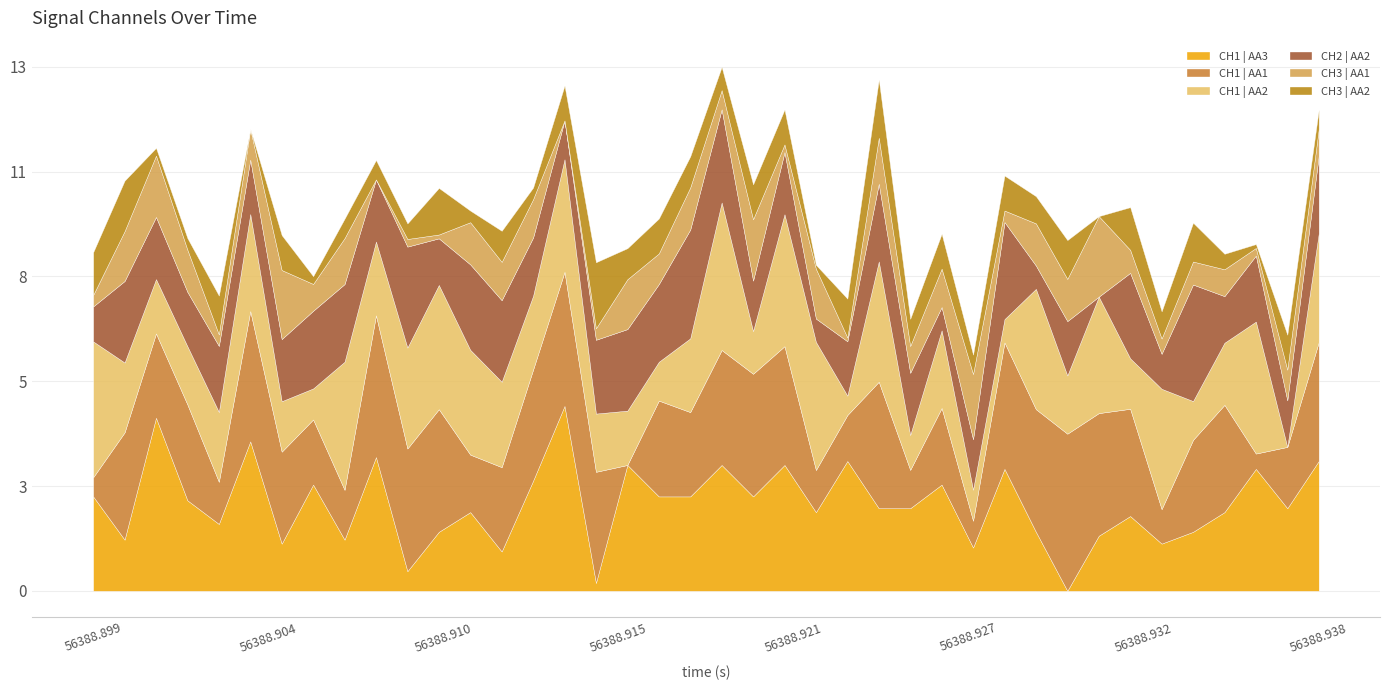

At which label does CH1 | AA2 reach its minimum?

38